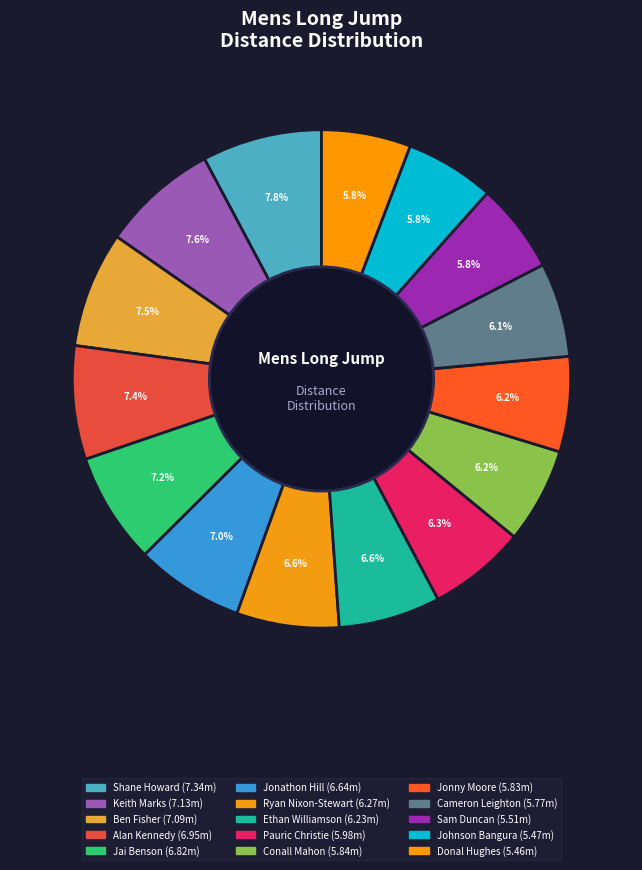

Approximately how many times larger is the value at Johnson Bangura compared to Ben Fisher?

0.8